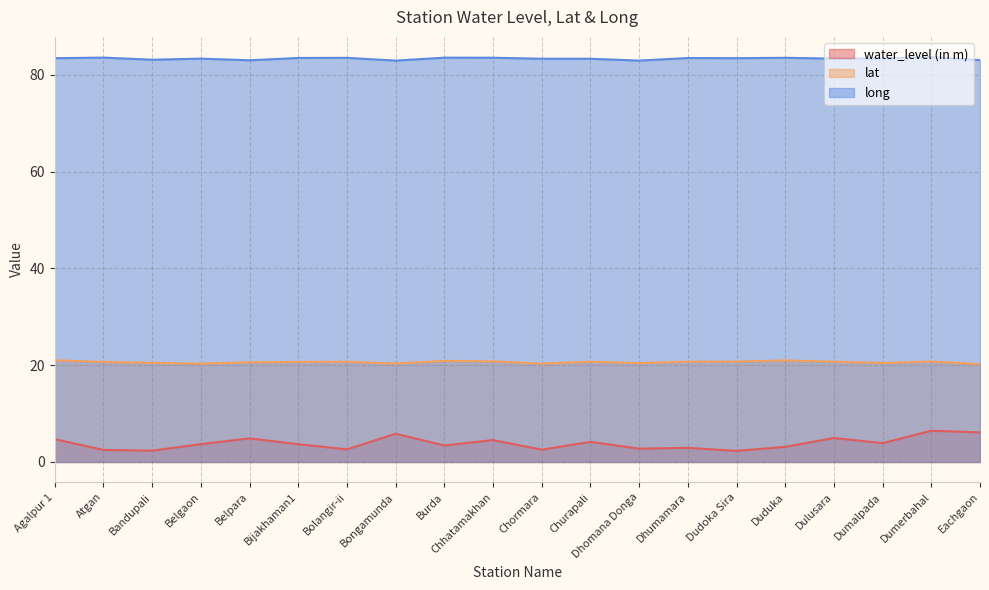

Is the value of long at Bongamunda greater than the value of lat at Belgaon?

Yes